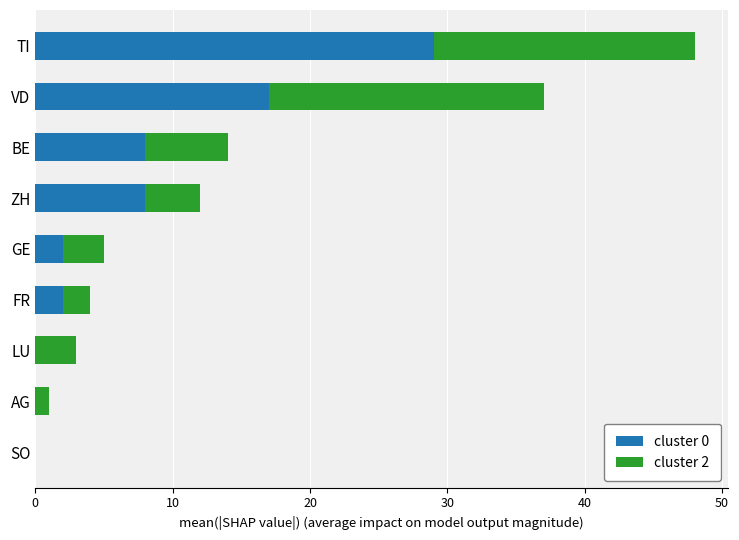

Which category has the highest value in the cluster 0 series?

TI